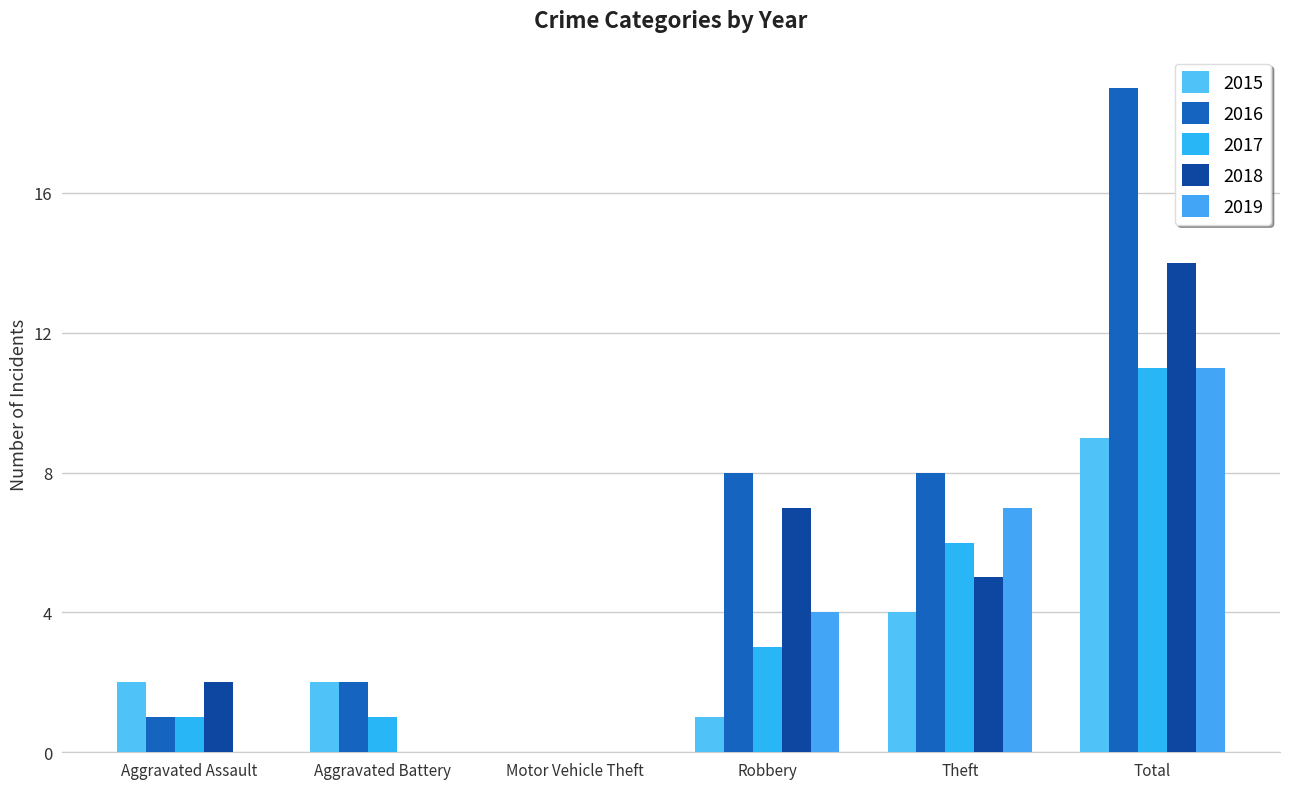

What are all the series names shown in the legend?

2015, 2016, 2017, 2018, 2019